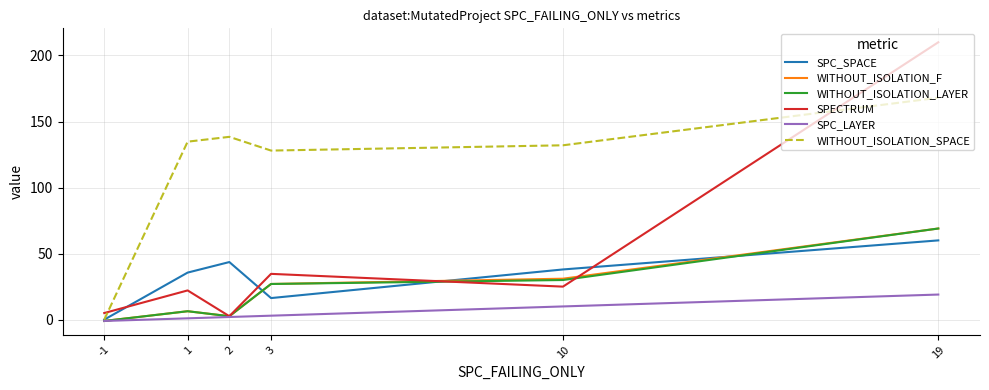

How many negative values does the WITHOUT_ISOLATION_LAYER series have?

1